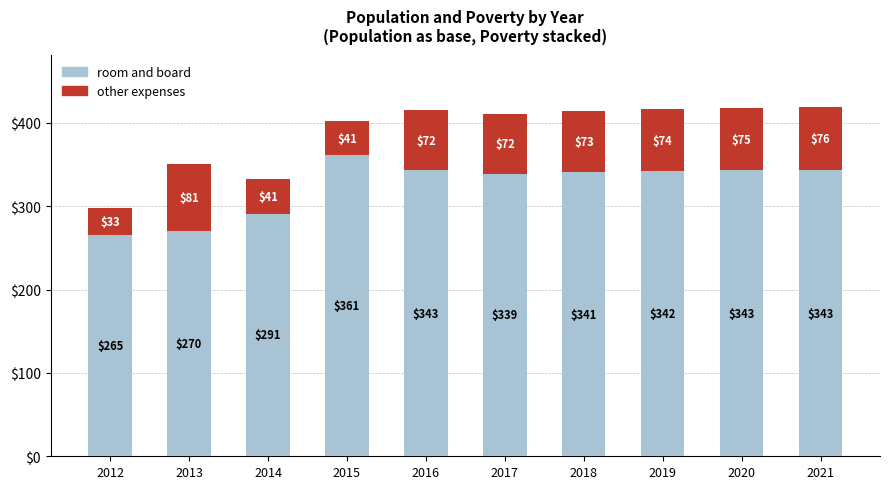

True or false: room and board has a value of 96 at 2014.

False